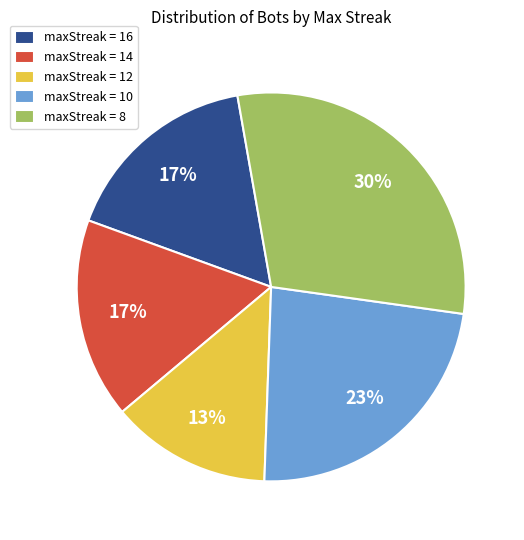

What percentage is the maxStreak = 16 slice, to the nearest percent?

17%